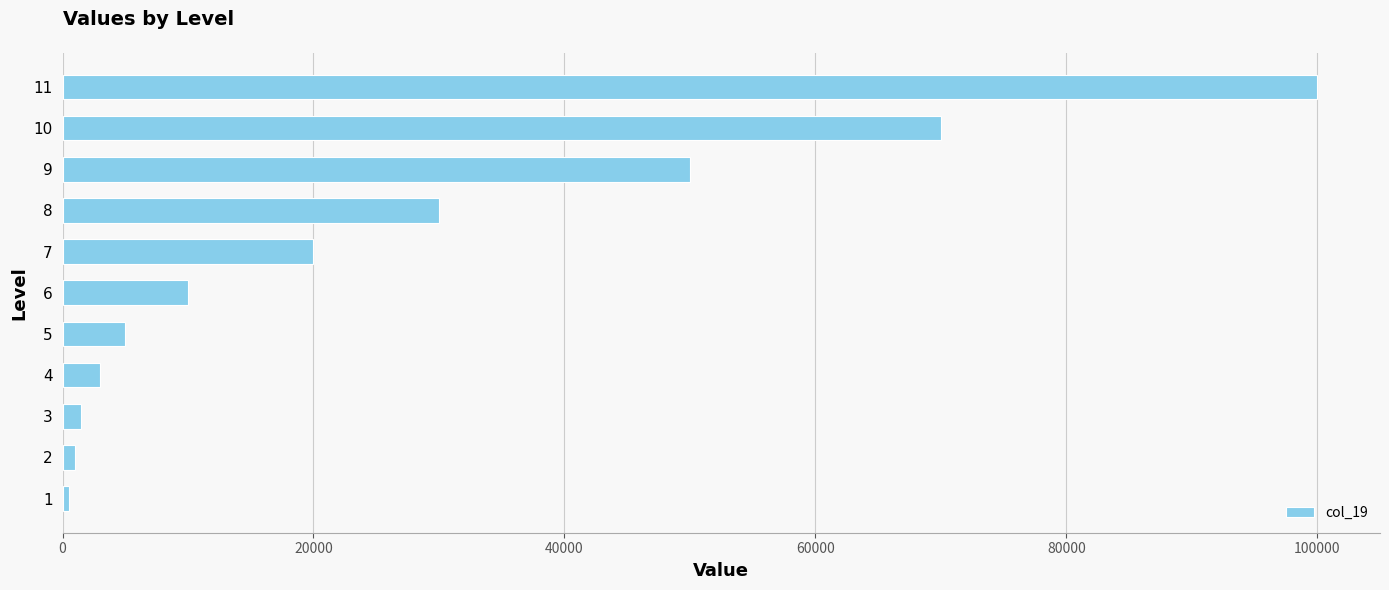

What is the greatest value displayed?

100000